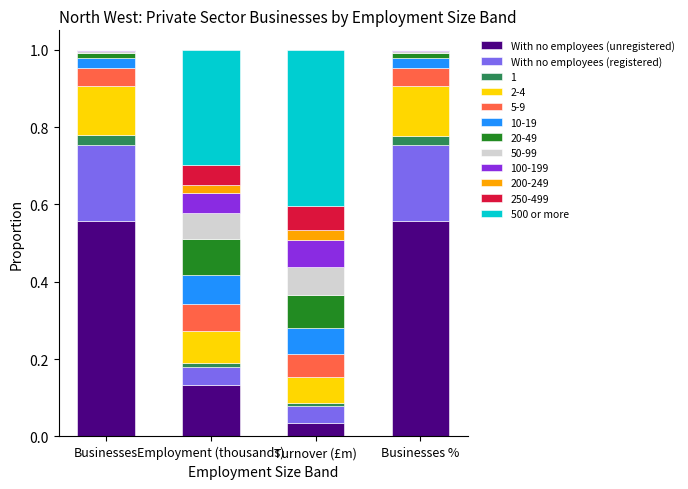

What is the label of the 2nd bar from the right?

Turnover (£m)